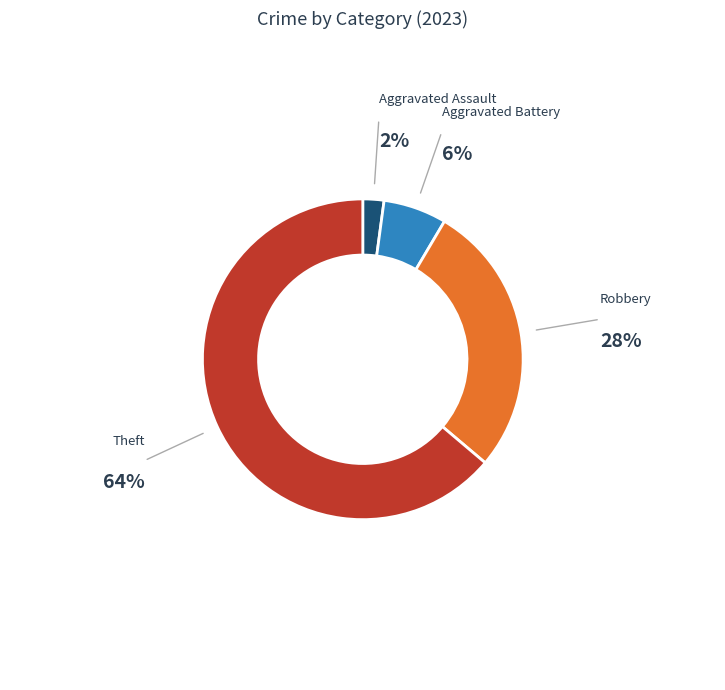

Which category accounts for the majority?

Theft